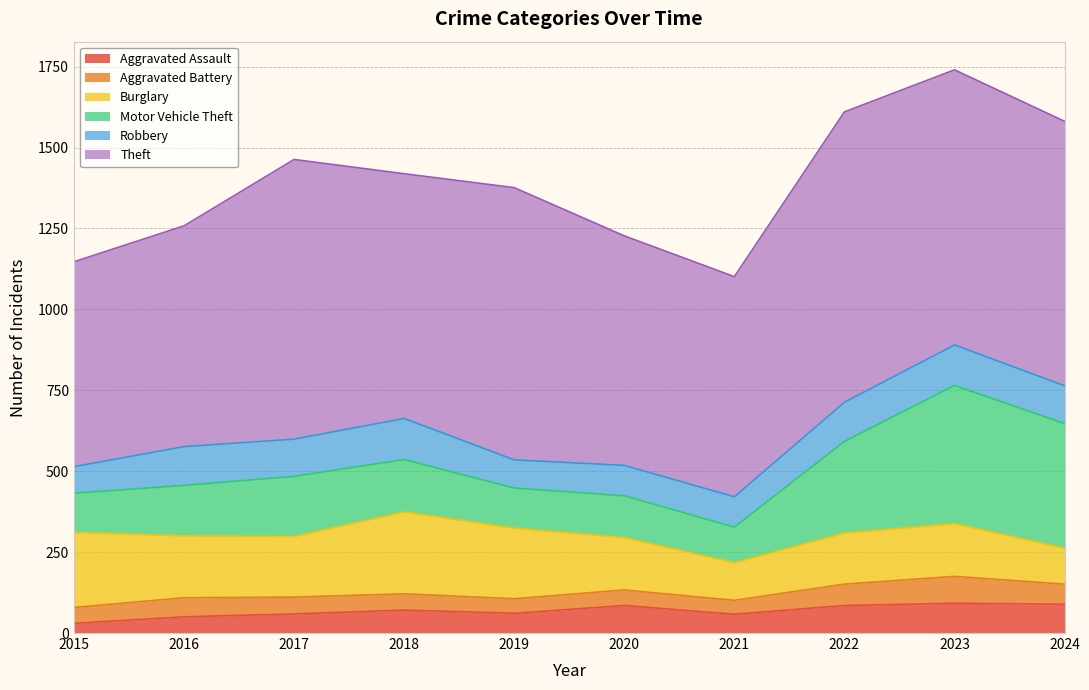

Is it true that Robbery equals 59 at 2018?

False